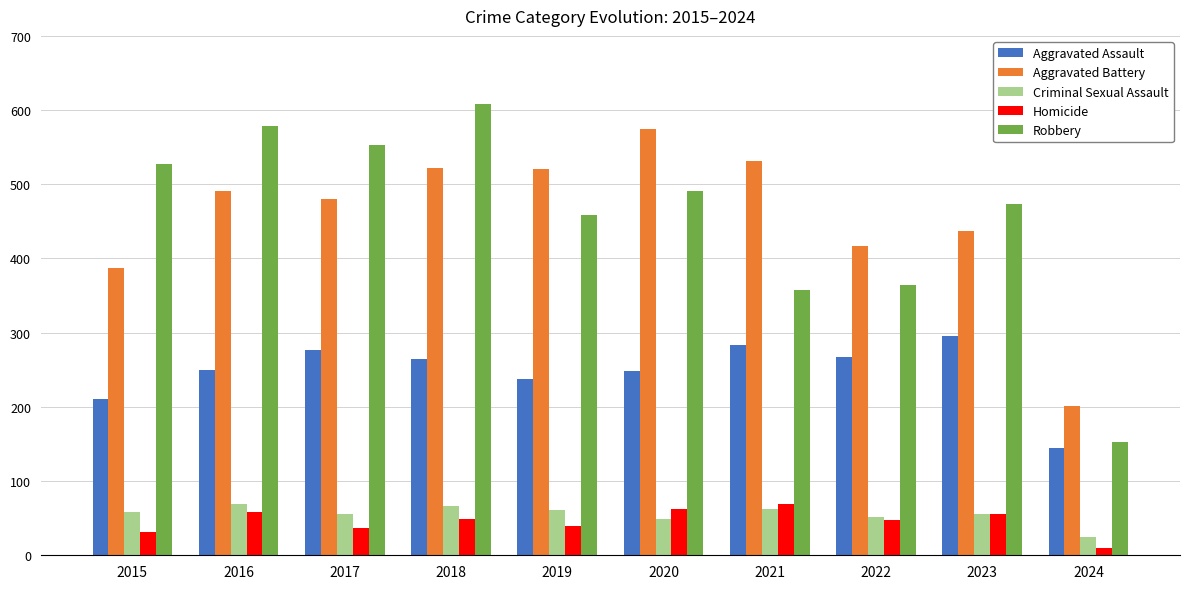

What is the value of the Aggravated Assault bar at the 2nd from the left?

250